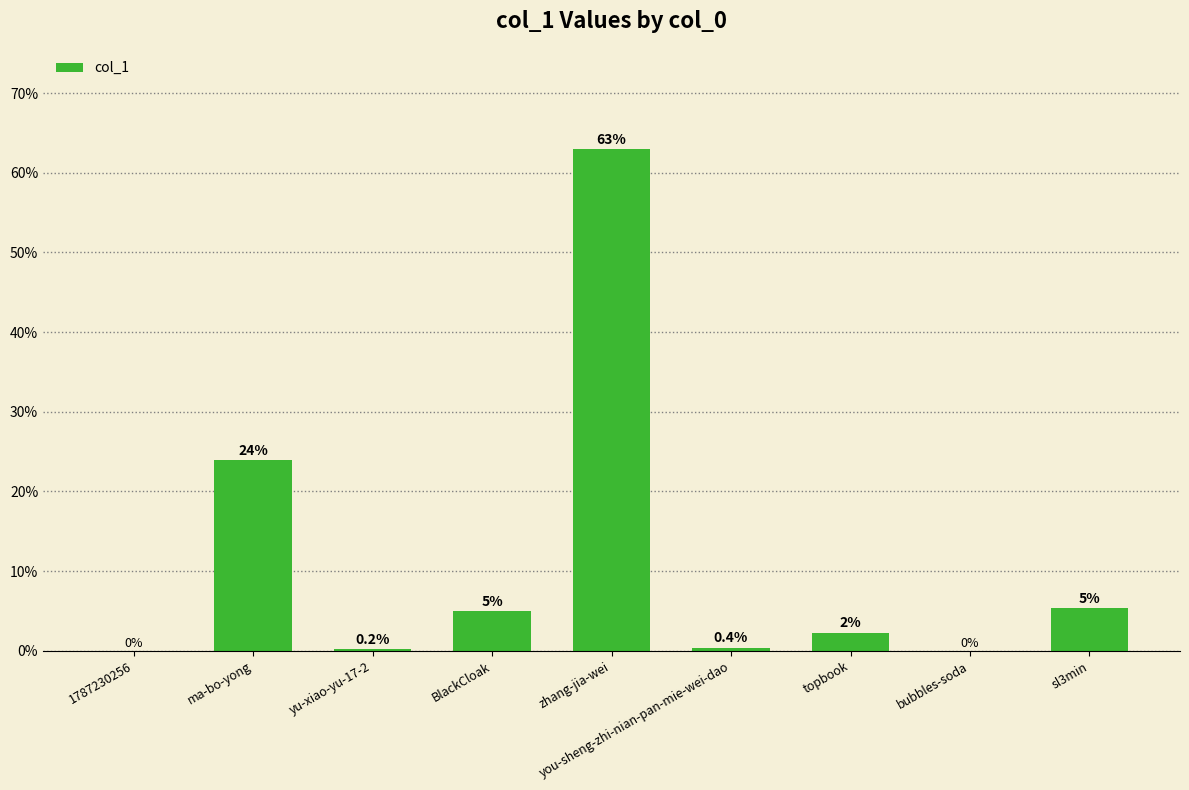

Approximately how many times larger is the value at you-sheng-zhi-nian-pan-mie-wei-dao compared to sl3min?

0.1